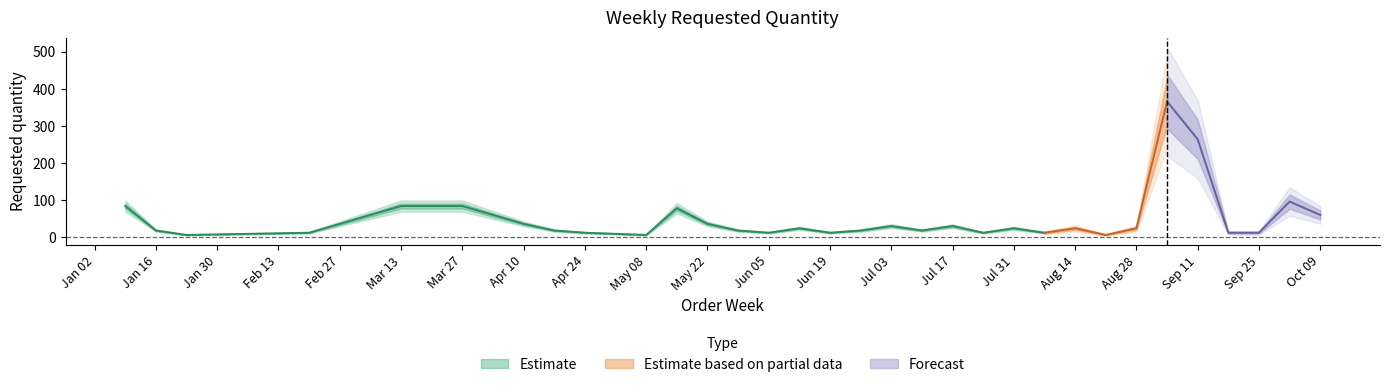

List the labels in order of value, smallest first.

2023-01-23, 2023-05-08, 2023-08-21, 2023-02-20, 2023-04-24, 2023-06-05, 2023-06-19, 2023-07-24, 2023-08-07, 2023-09-18, 2023-09-25, 2023-01-16, 2023-04-17, 2023-05-29, 2023-06-26, 2023-07-10, 2023-06-12, 2023-07-31, 2023-08-14, 2023-08-28, 2023-07-03, 2023-07-17, 2023-04-10, 2023-05-22, 2023-10-09, 2023-05-15, 2023-01-09, 2023-03-13, 2023-03-27, 2023-10-02, 2023-09-11, 2023-09-04